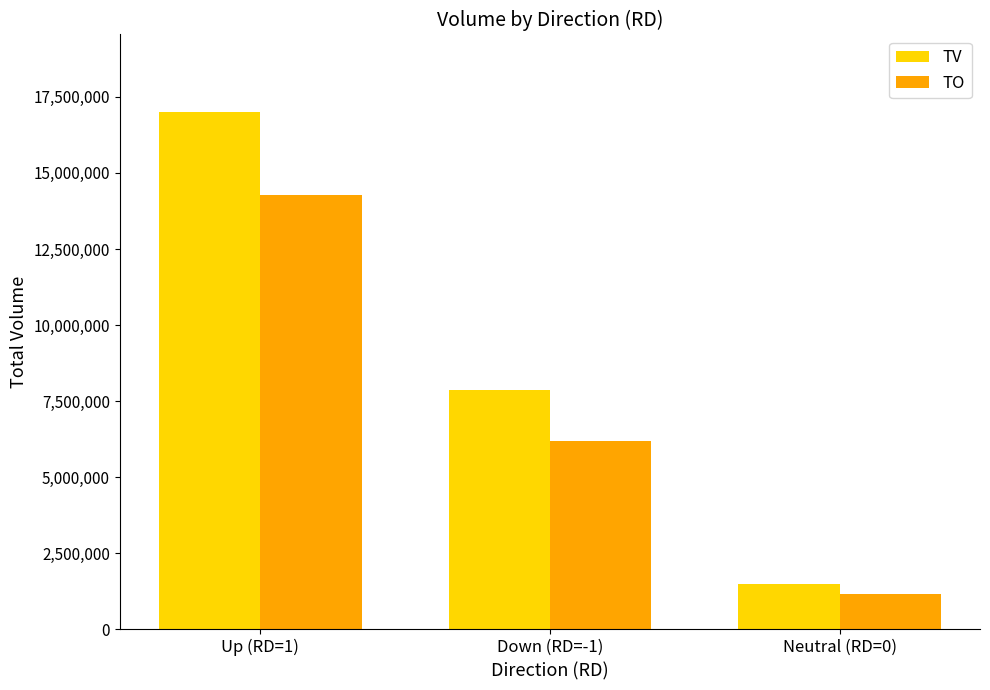

List the series in order of their overall mean, highest first.

TV, TO